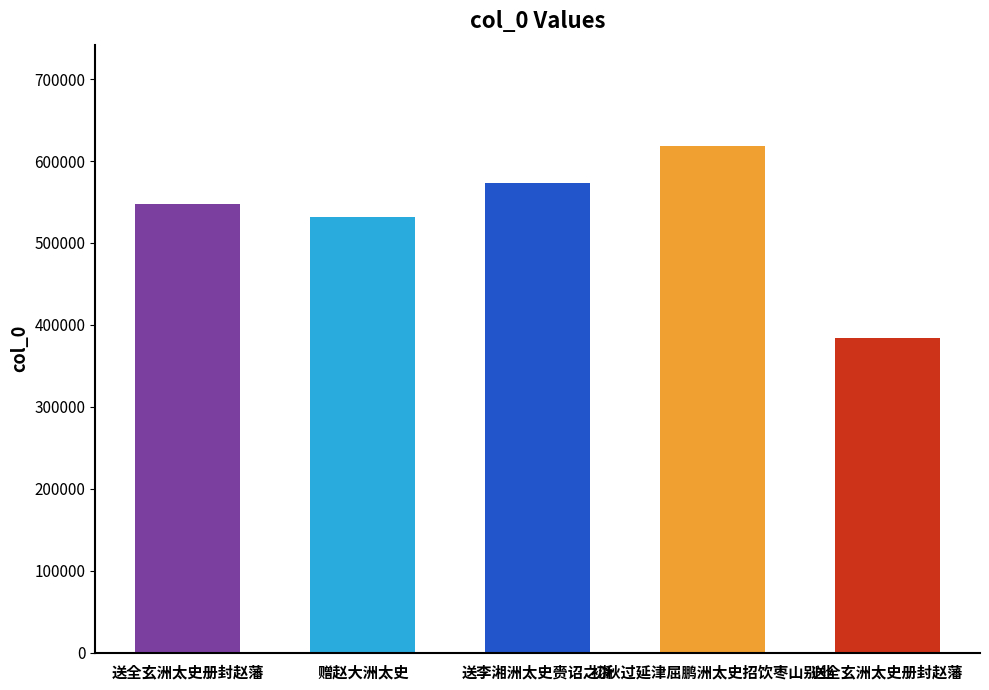

Count the number of data series in this chart.

1